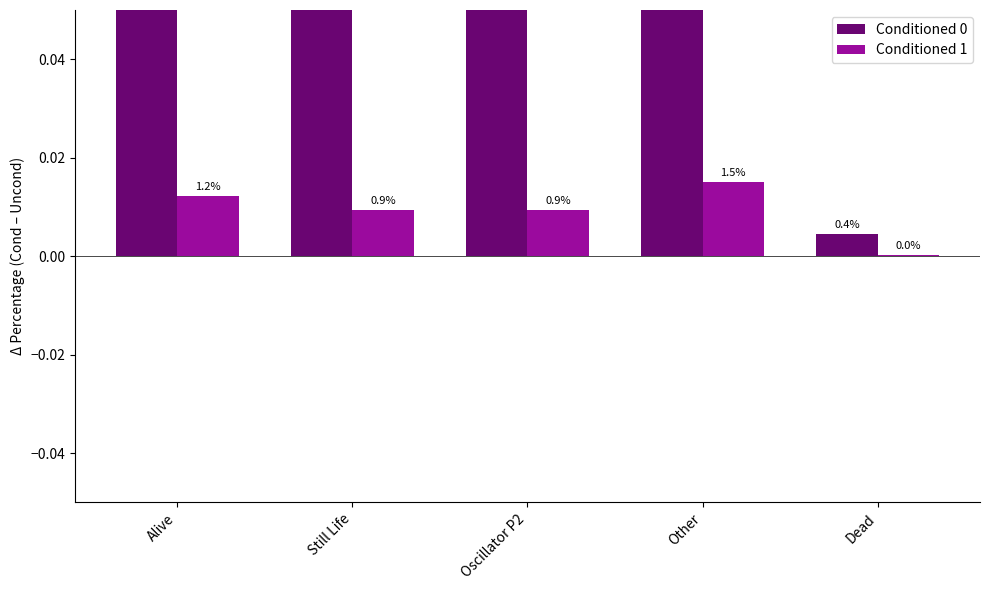

Does the chart contain stacked bars?

No